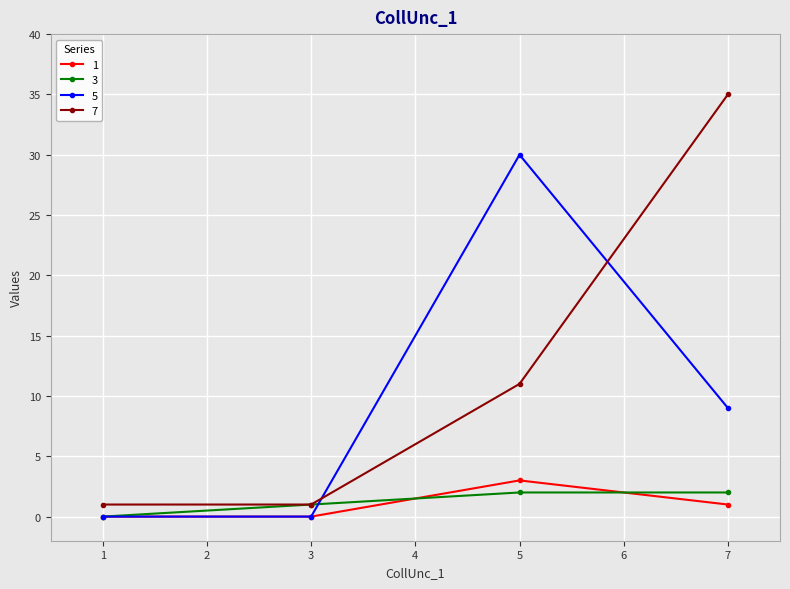

How many interior local peaks does the 5 series have?

1